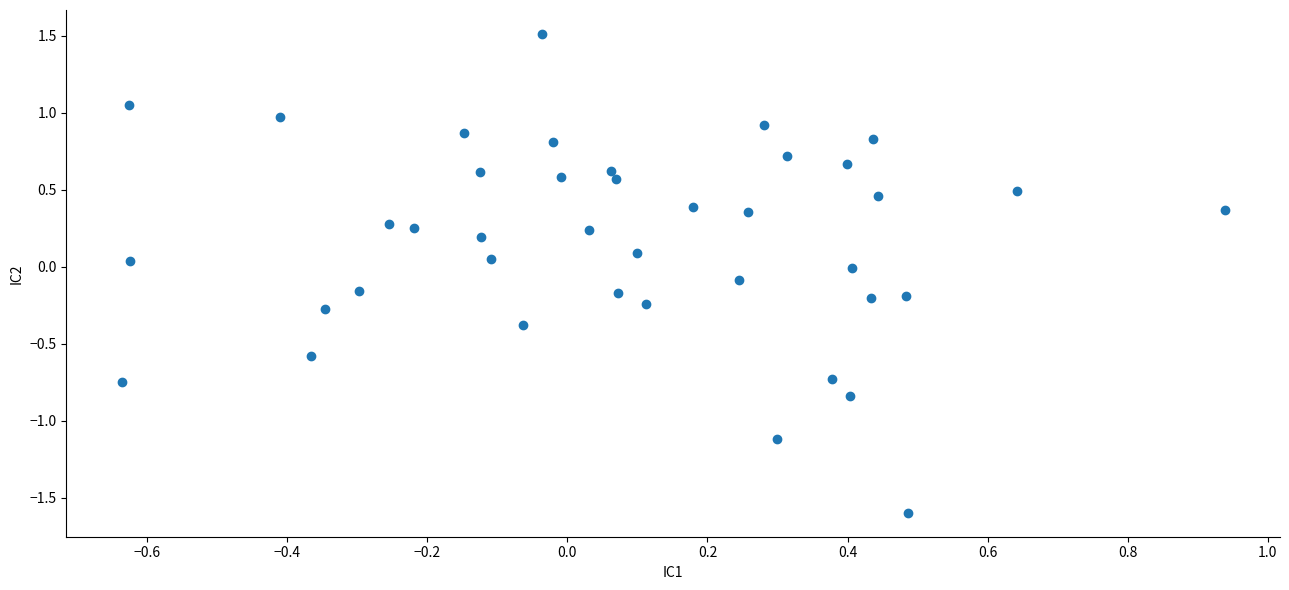

What is the range of X values (max minus min)?

1.6